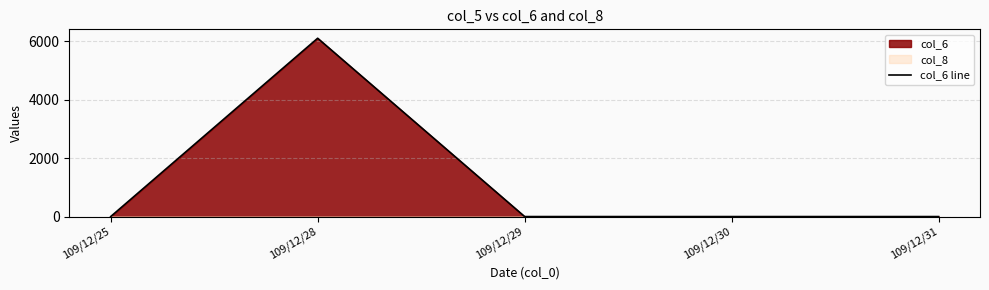

Where is the first local maximum?

109/12/28